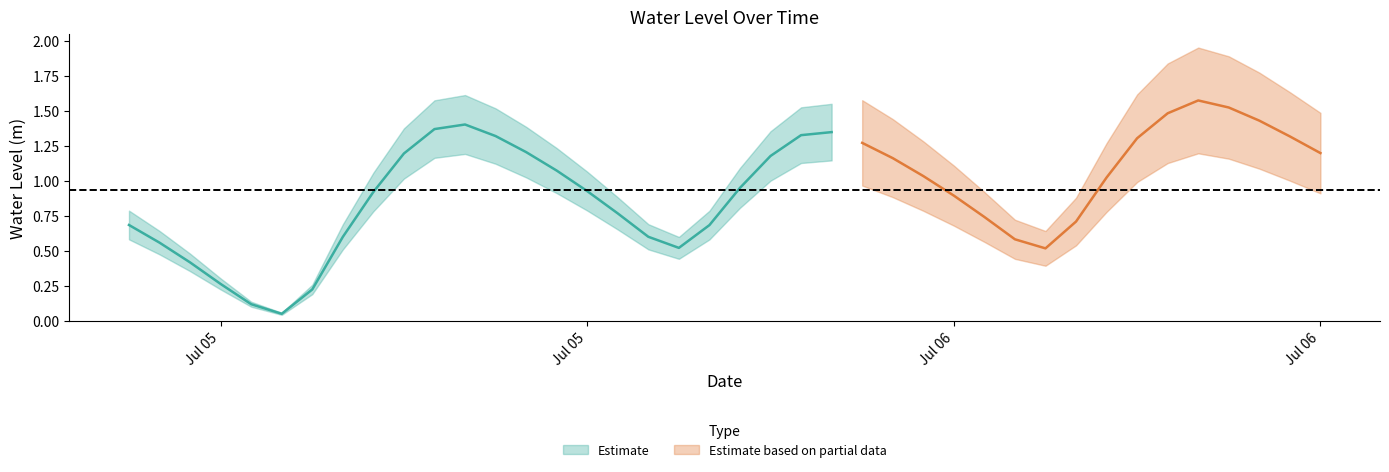

What is the label of the 2nd point from the left?

2023-07-05 01:00:00